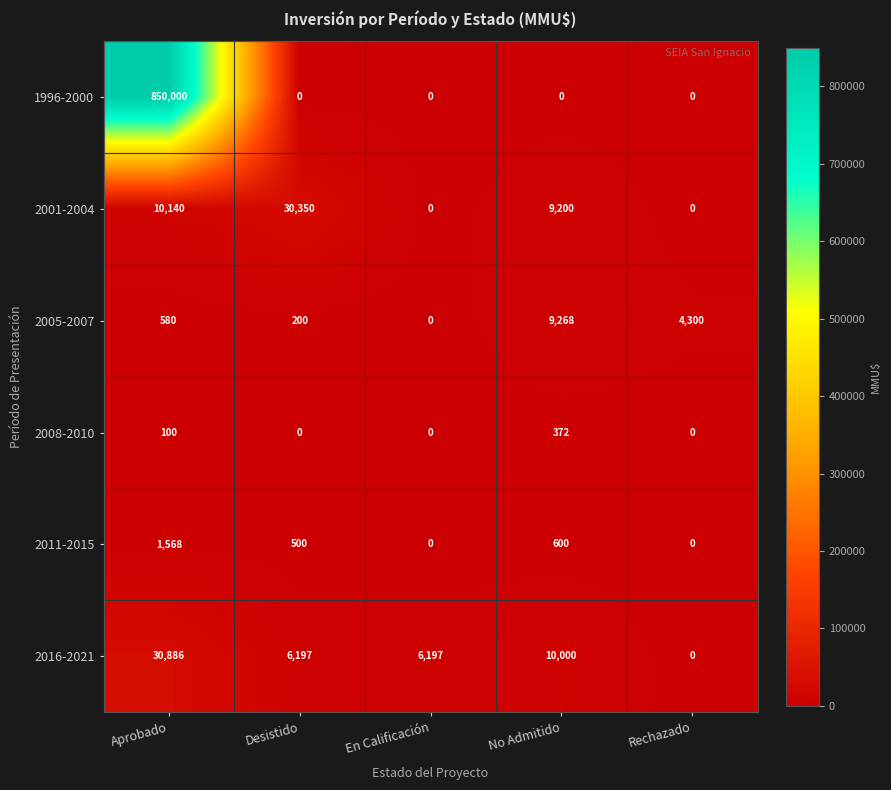

List the series in order of their peak value, lowest first.

2008-2010, 2011-2015, 2005-2007, 2001-2004, 2016-2021, 1996-2000